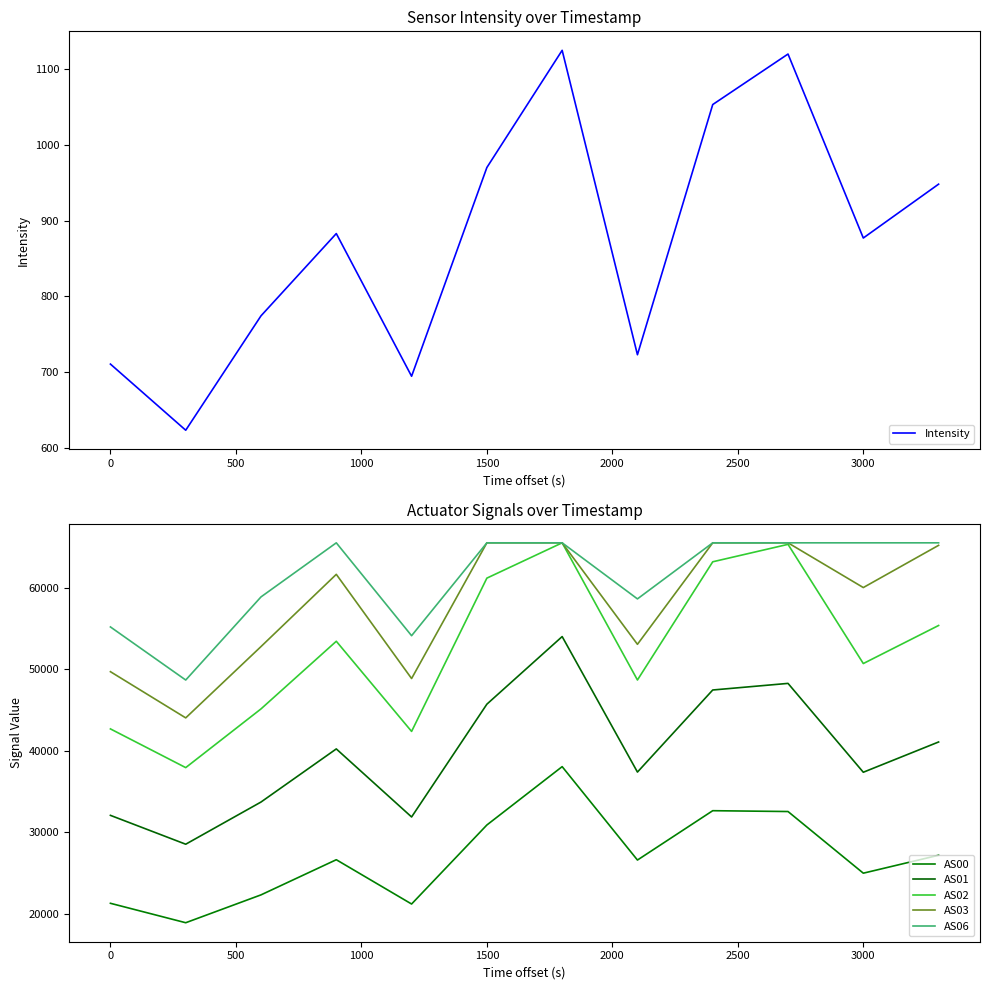

True or false: Intensity has a value of 876.9 at 3000.

True